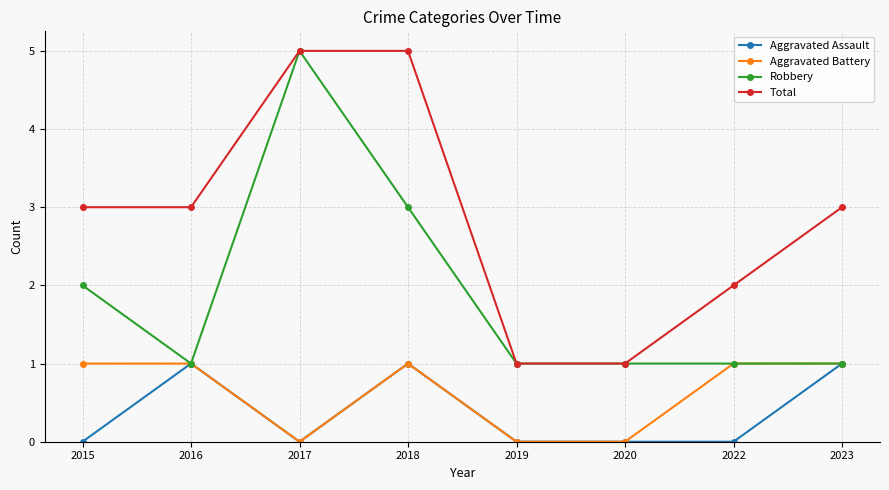

Where is Robbery nearest to the value 3?

2018